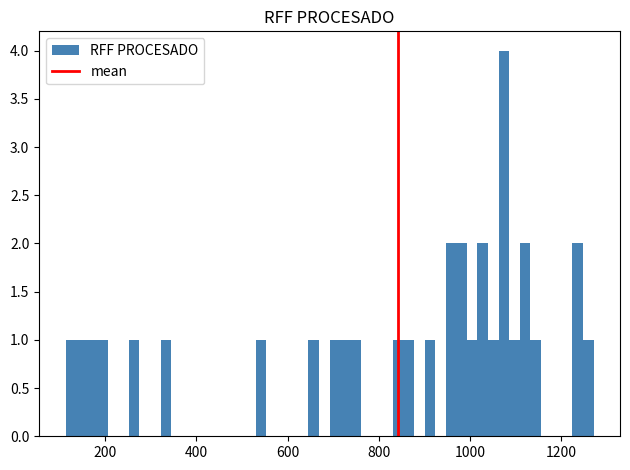

Read against the x-axis, roughly where is the centre of the tallest bar?

1080